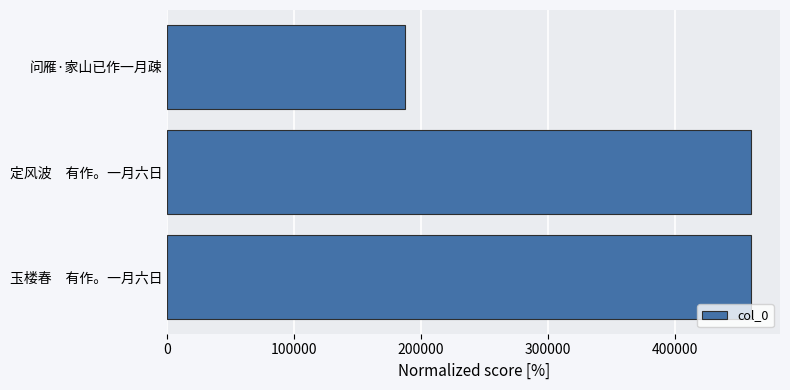

What is the sum of all values?

1107720